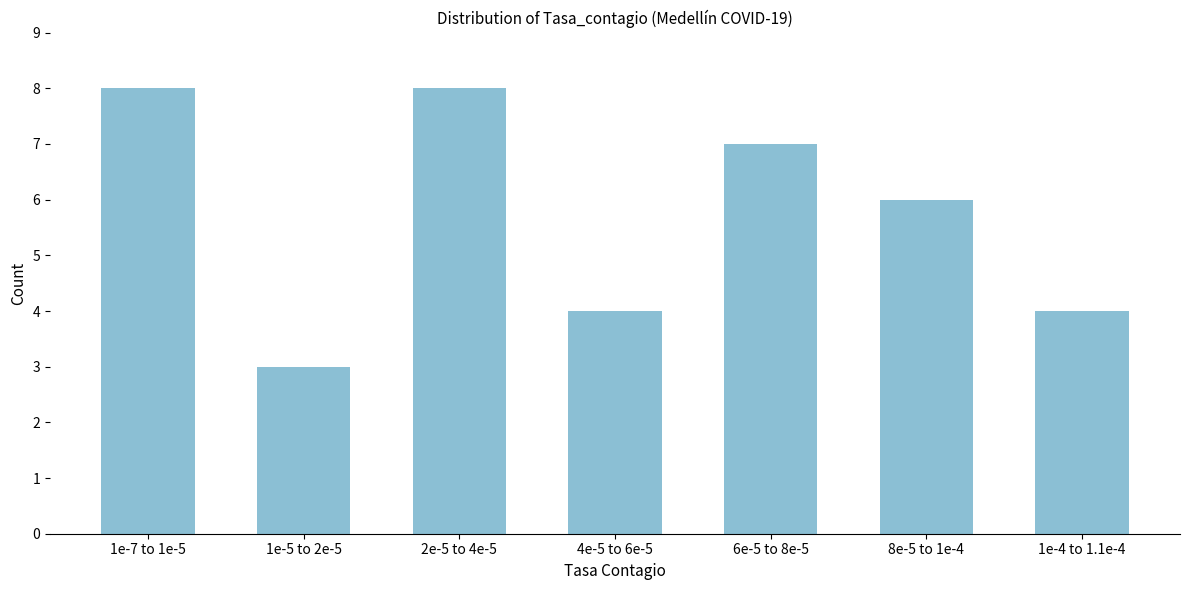

Reading left to right, what are all the values shown in this chart?

8	3	8	4	7	6	4